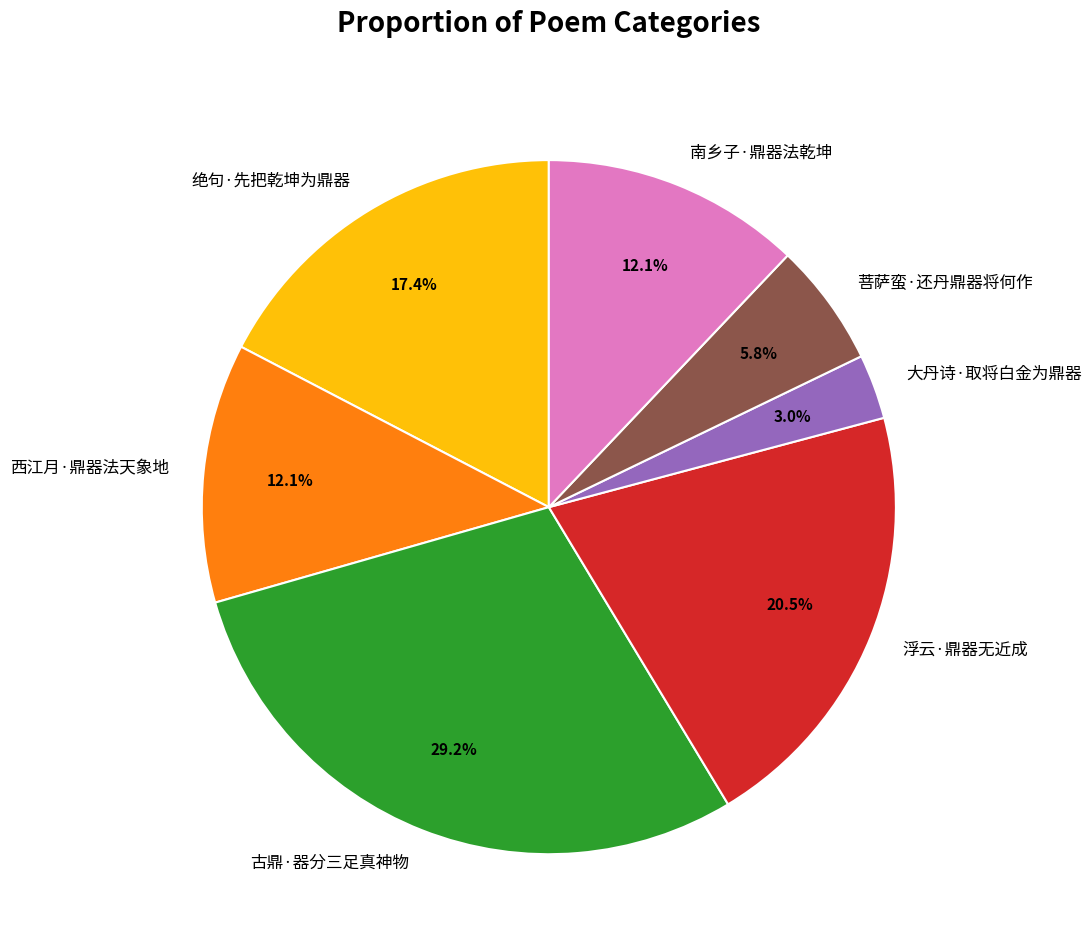

Do 浮云·鼎器无近成 and 大丹诗·取将白金为鼎器 together represent more than half of the pie?

No